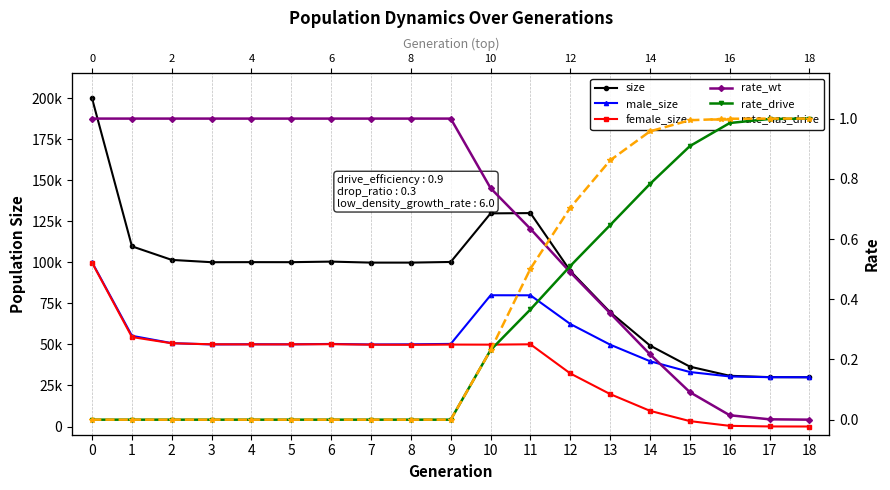

Which series has the widest spread of values?

size